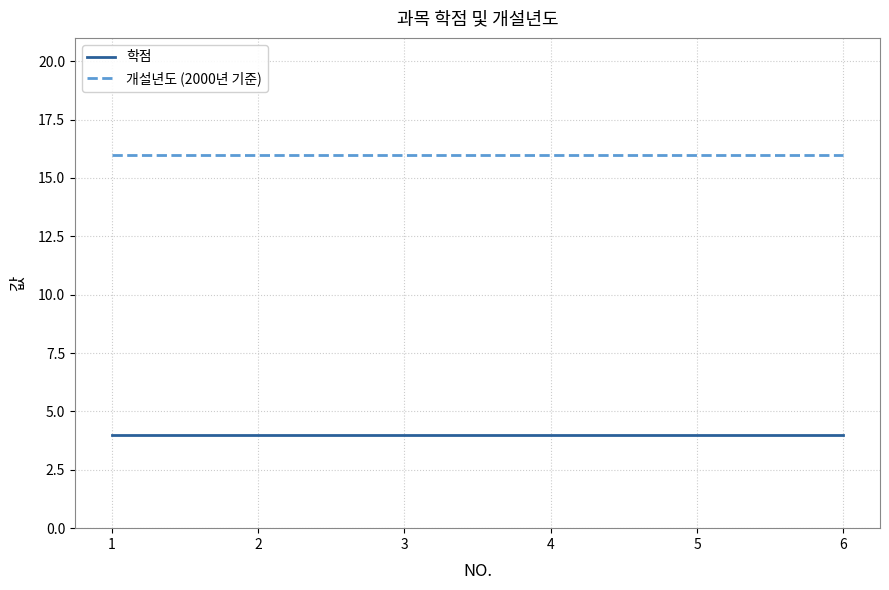

What is the spread (max minus min) of values at 5?

12